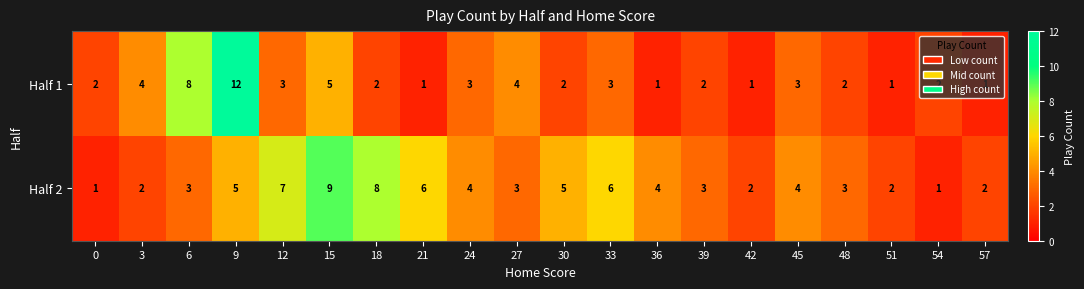

What is the greatest value displayed?

12